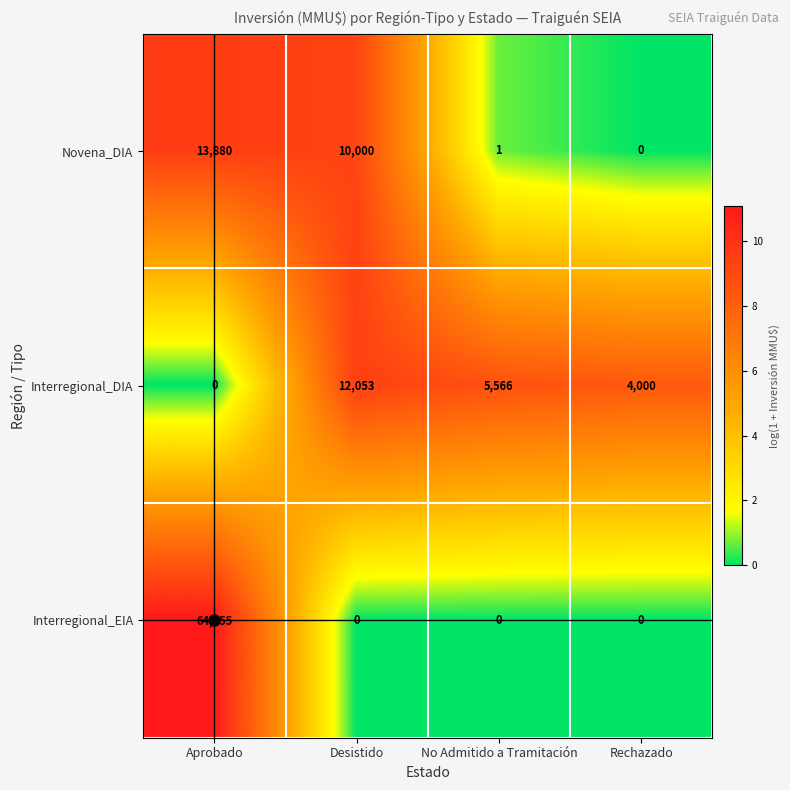

How many data points in Interregional_DIA are less than 5566?

2